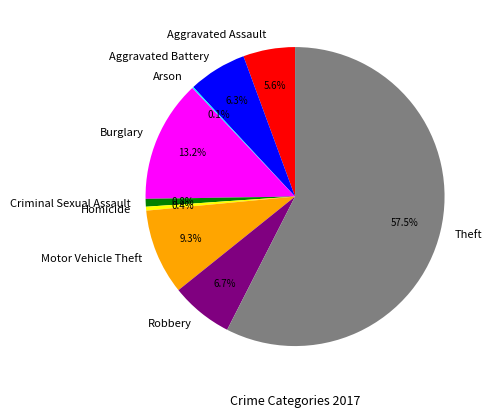

Between Robbery and Burglary, which is larger?

Burglary